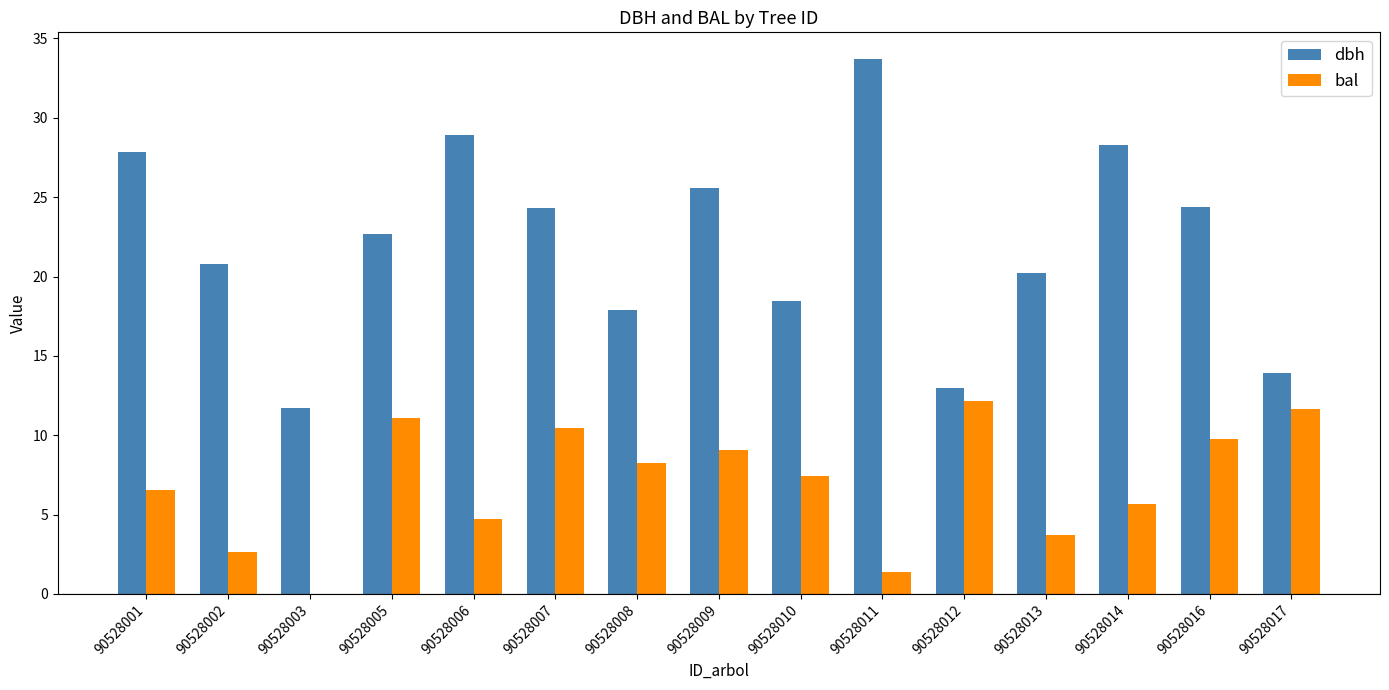

What is the sum of the dbh values at 90528002 and 90528012?

33.8